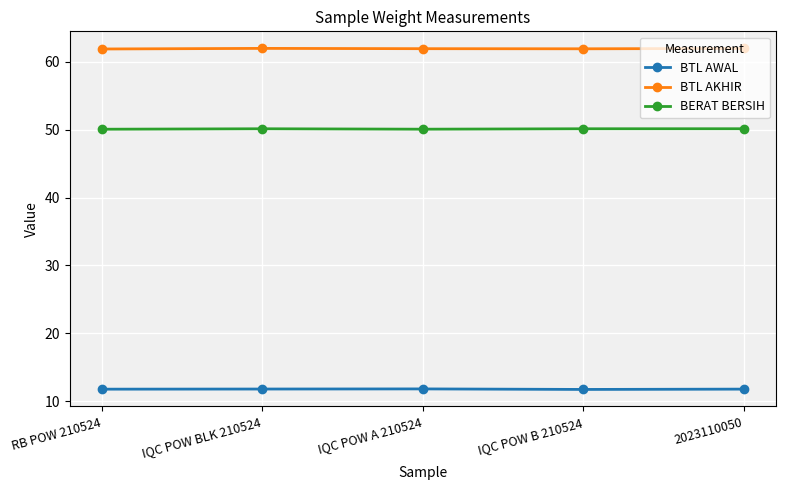

What is the label of the 1st point from the right?

2023110050